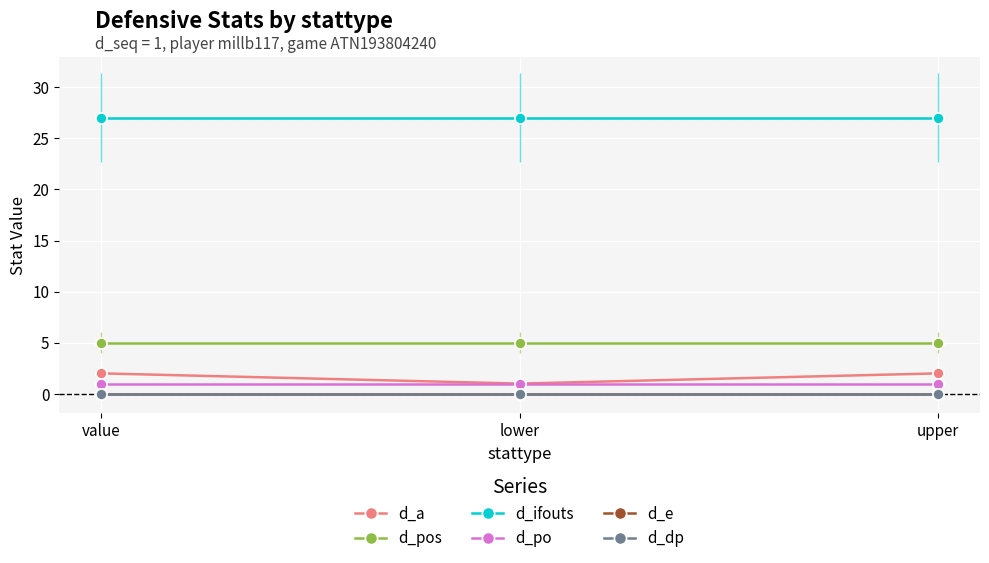

Which series has the widest spread of values?

d_a